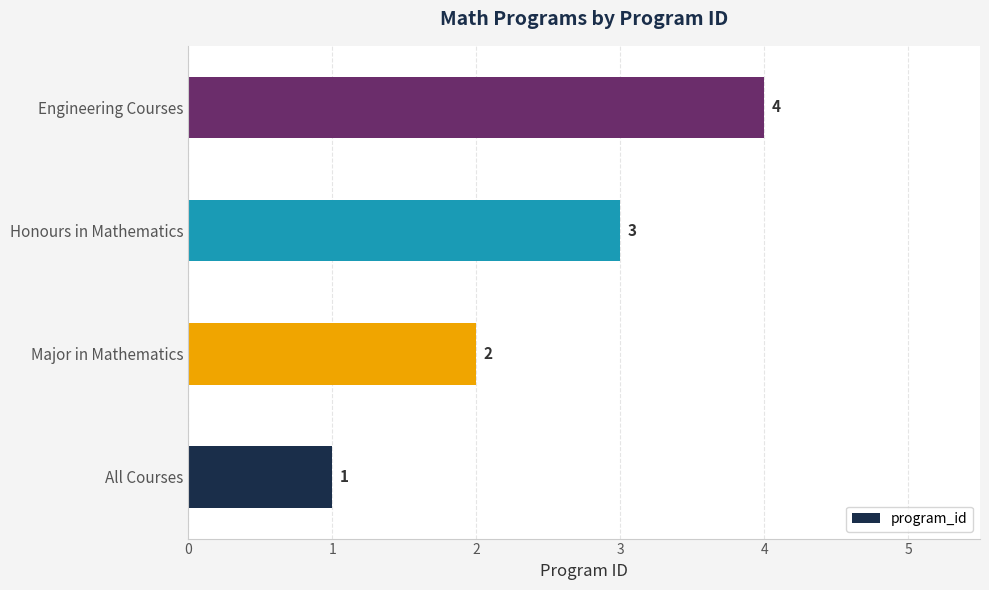

What is the difference between the maximum and minimum values?

3